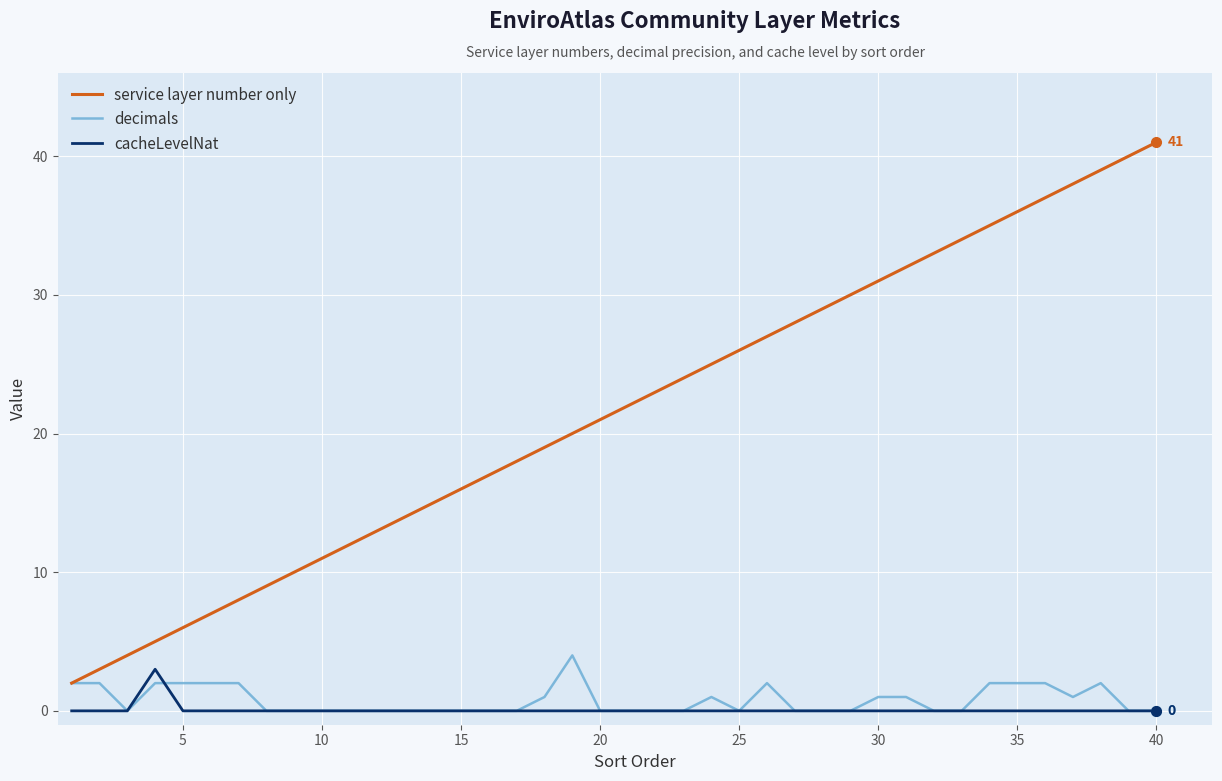

Which series has the widest spread of values?

service layer number only